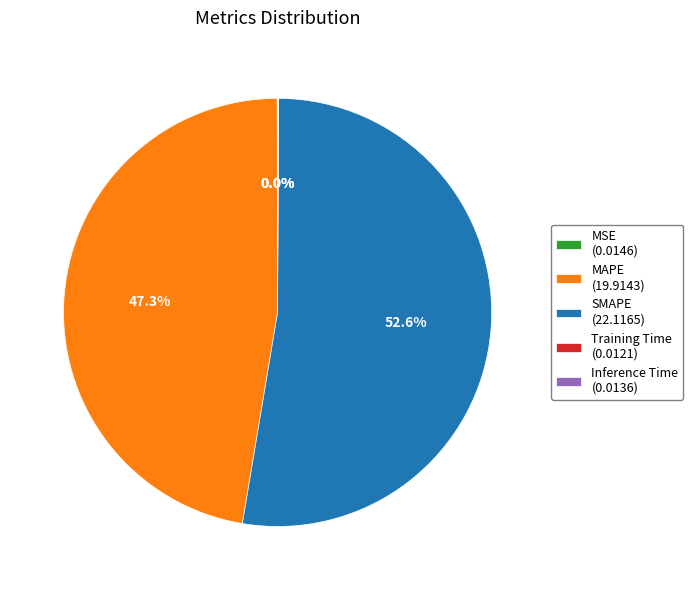

Approximately how many times larger is the value at SMAPE (22.1165) compared to MAPE (19.9143)?

1.1